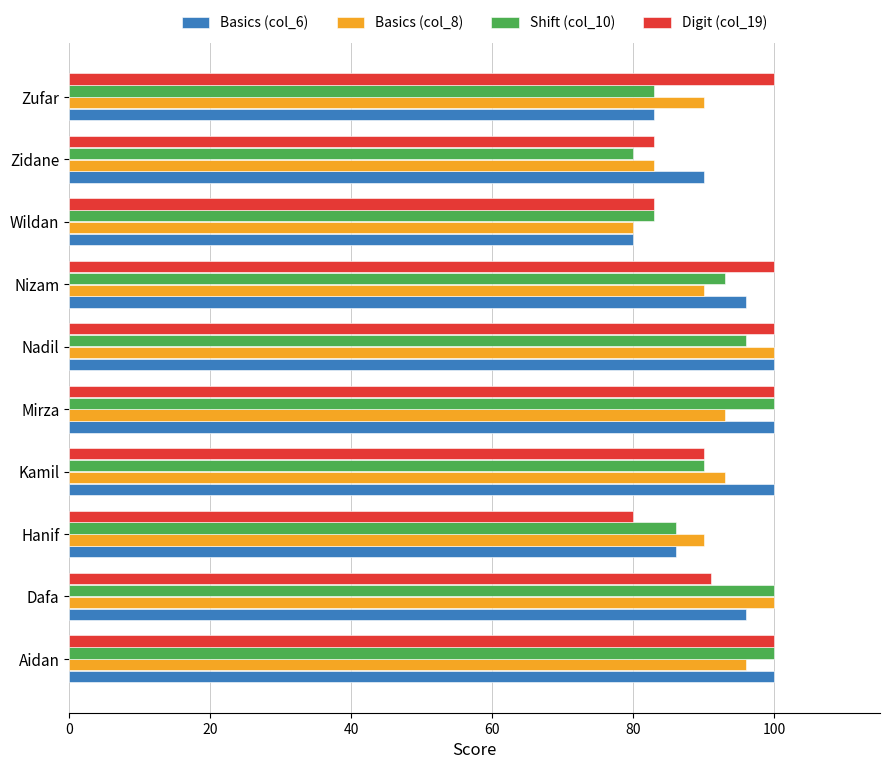

Is the value of Digit (col_19) at Nizam greater than the value of Basics (col_6) at Nizam?

Yes